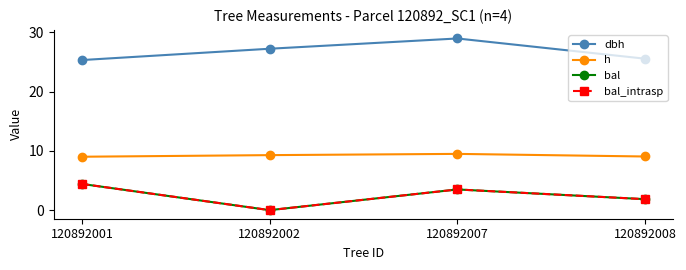

Does the chart have visible grid lines?

No